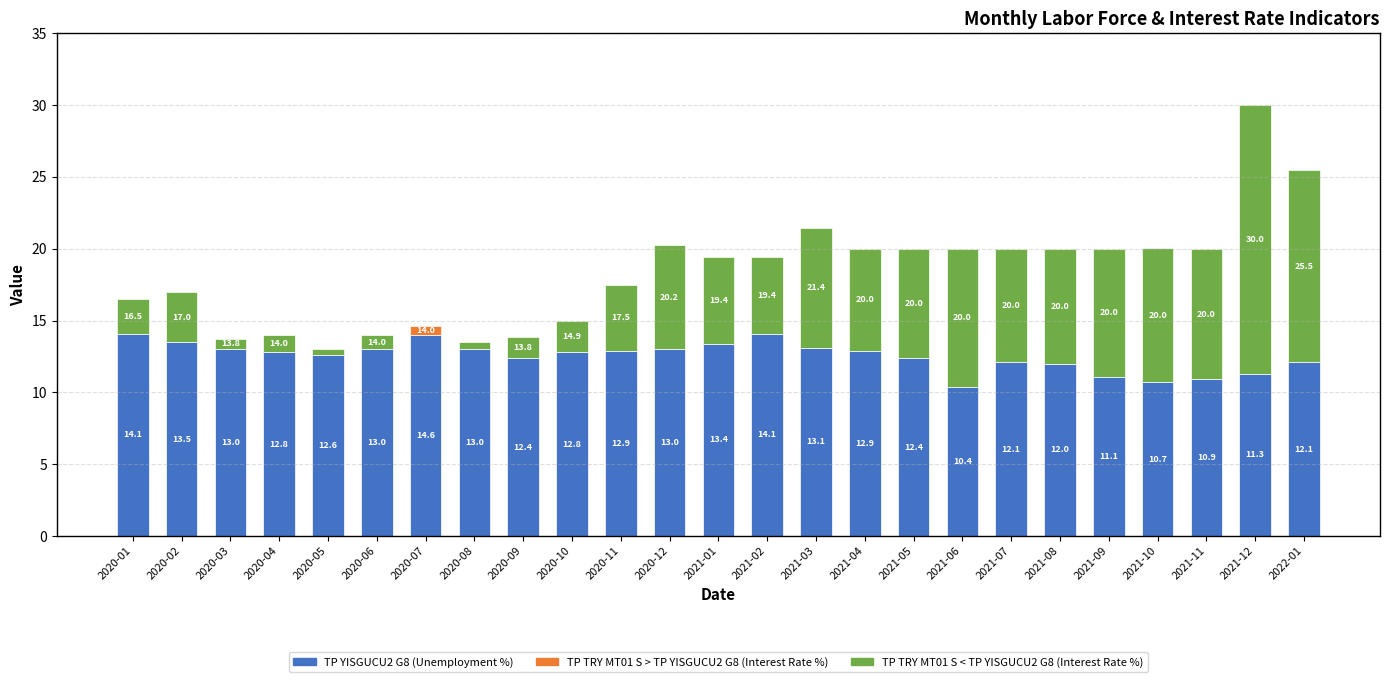

How many data points does each series have?

25